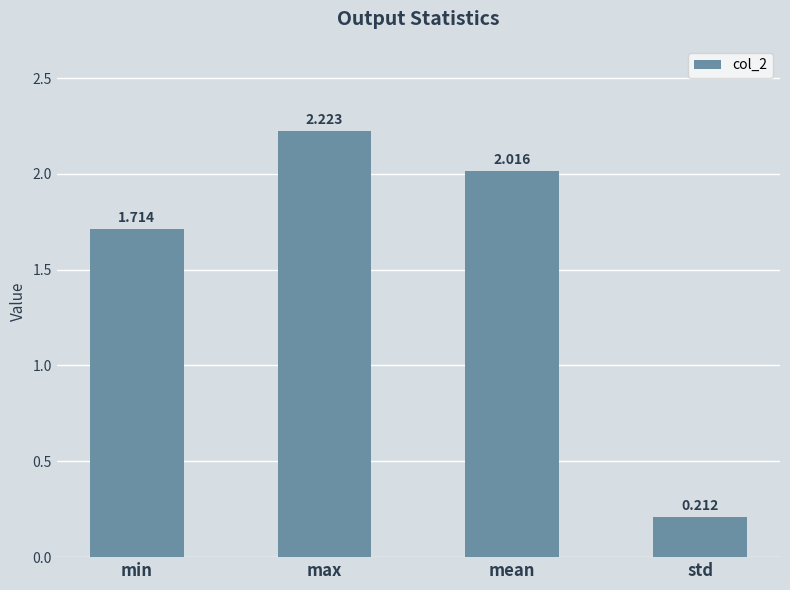

At which category does the chart reach its peak across all series?

max